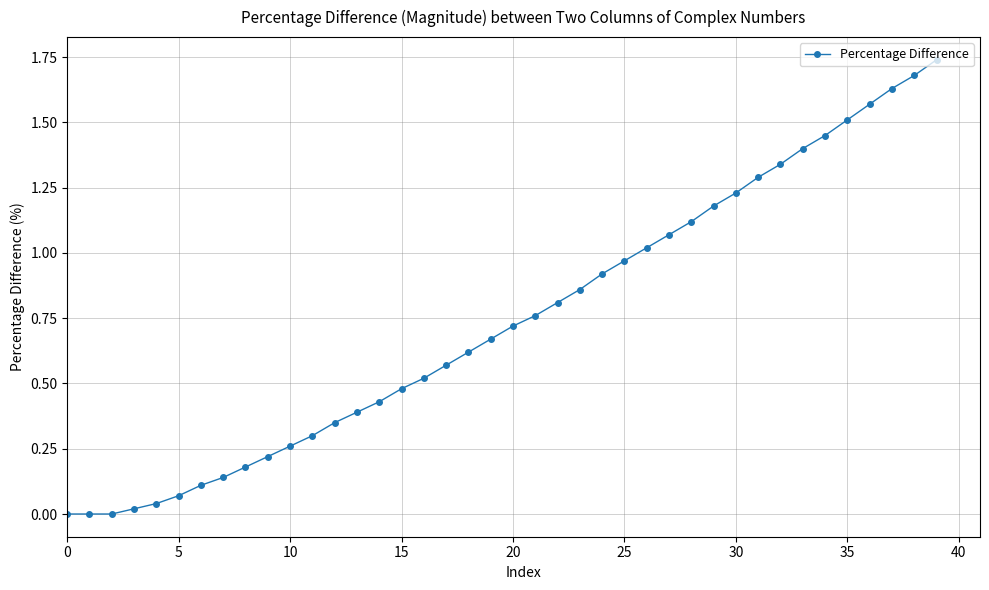

Does the chart have visible grid lines?

Yes